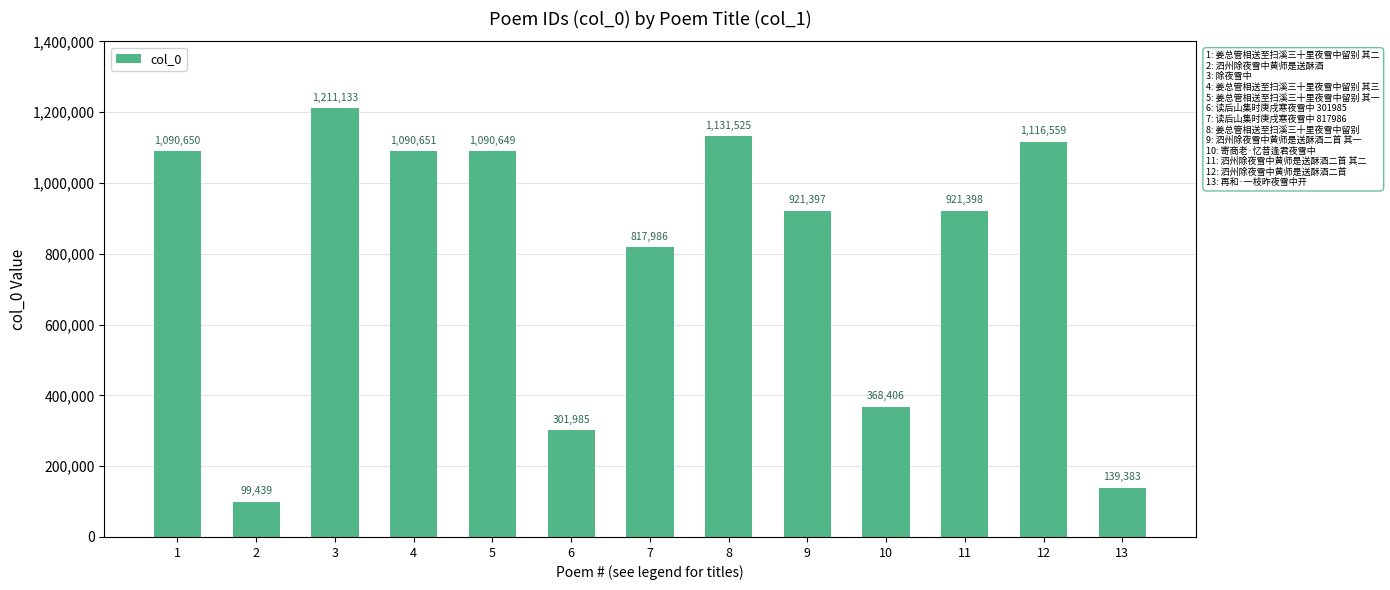

Rank the categories by value from highest to lowest.

3, 8, 12, 4, 1, 5, 11, 9, 7, 10, 6, 13, 2